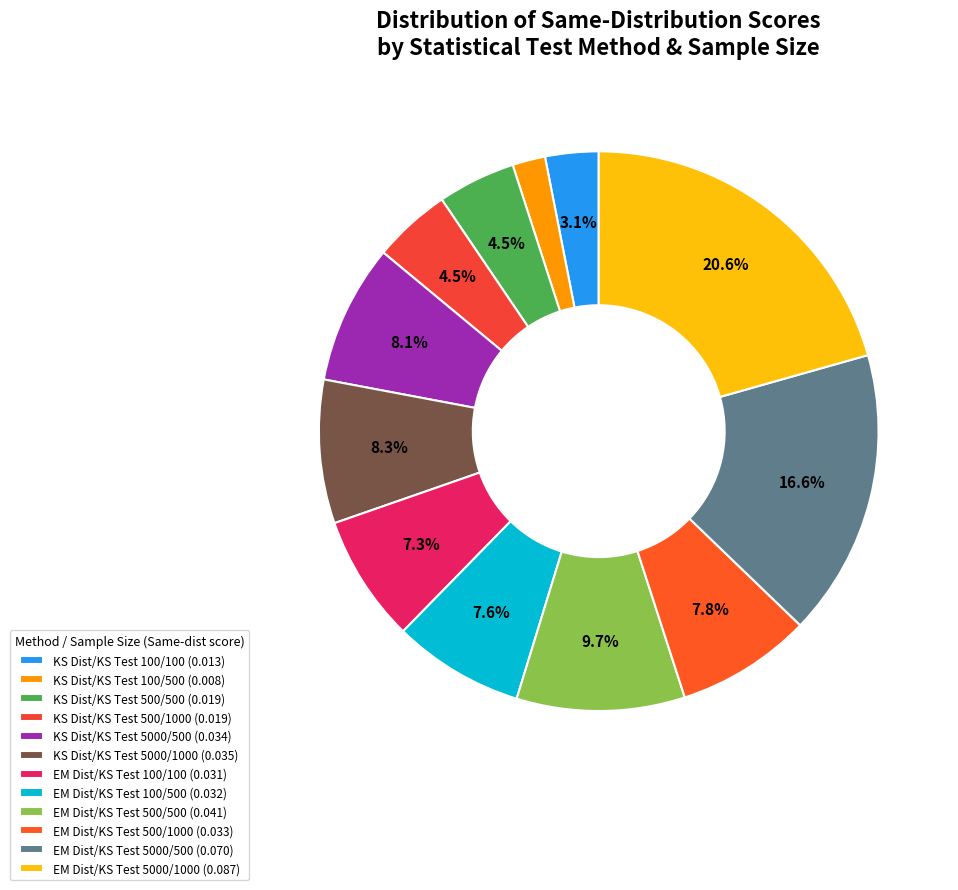

How many segments does this pie chart have?

12